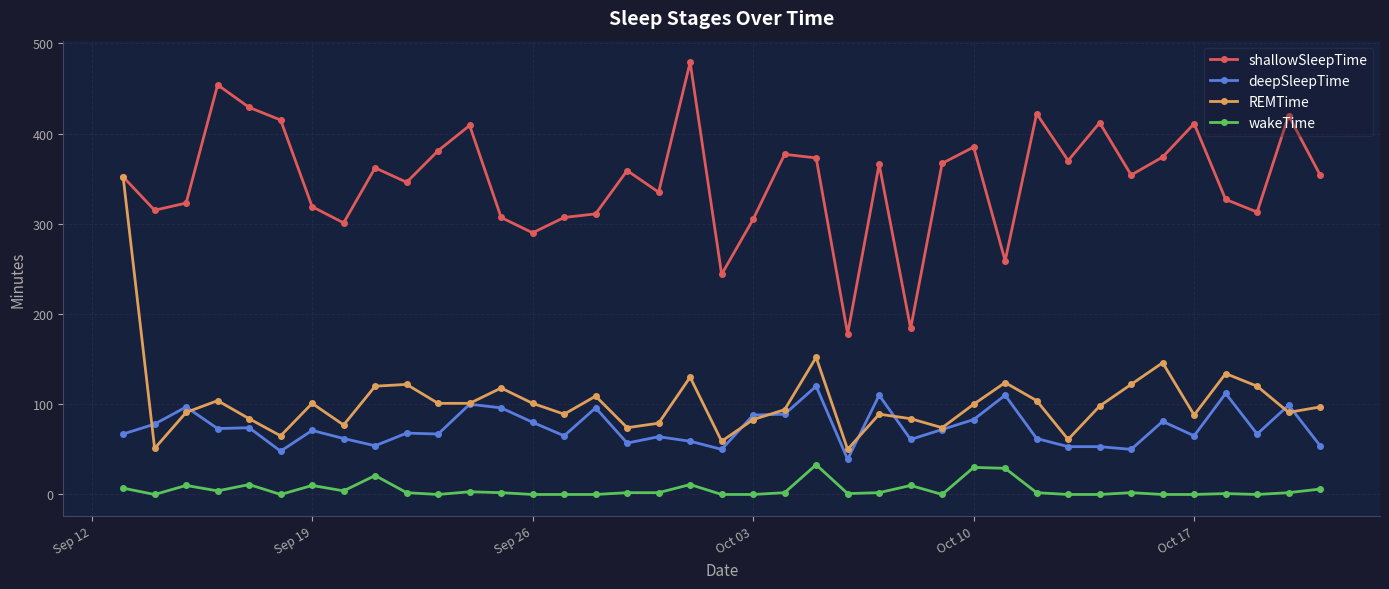

Rank the series by their maximum value, from lowest to highest.

wakeTime, deepSleepTime, REMTime, shallowSleepTime